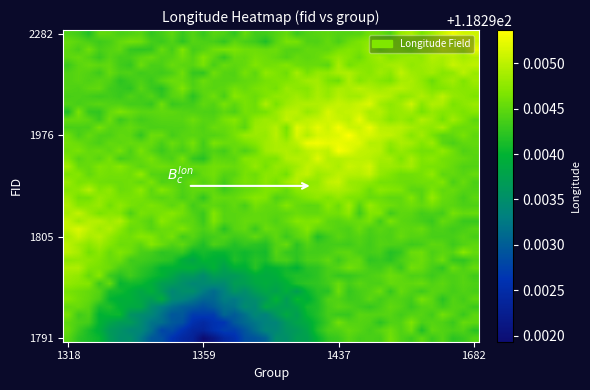

How many distinct data groups are displayed?

40